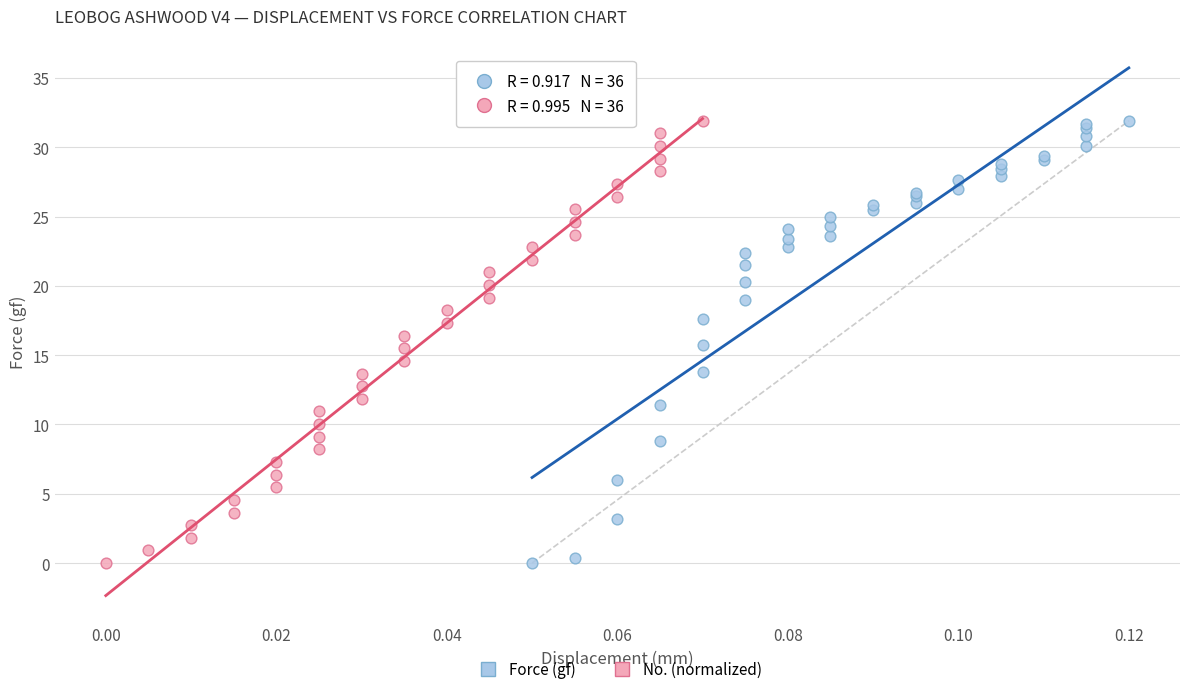

What are all the series names shown in the legend?

Force (gf), No. (normalized)